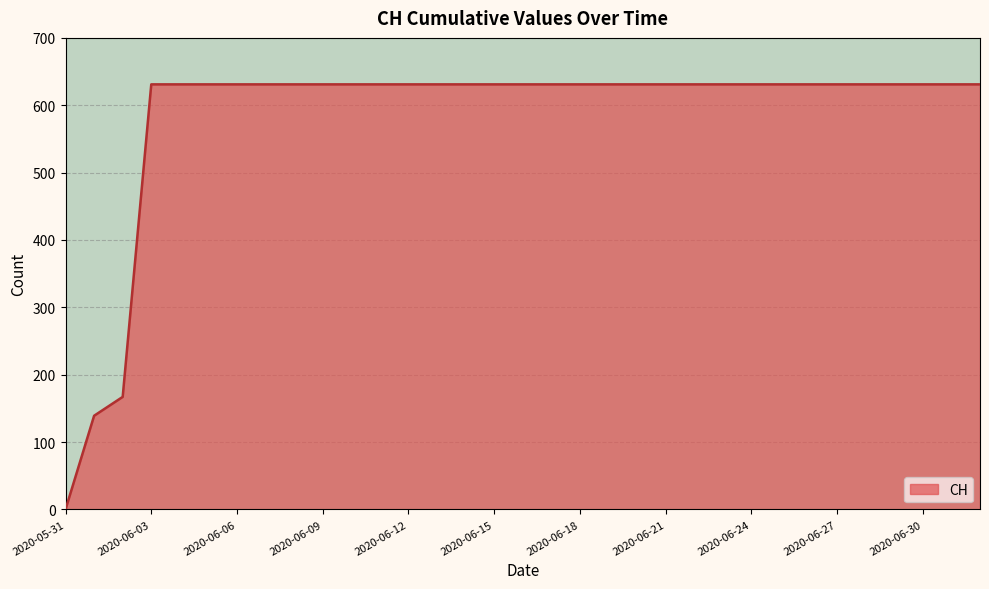

What is the maximum value shown in the chart?

631